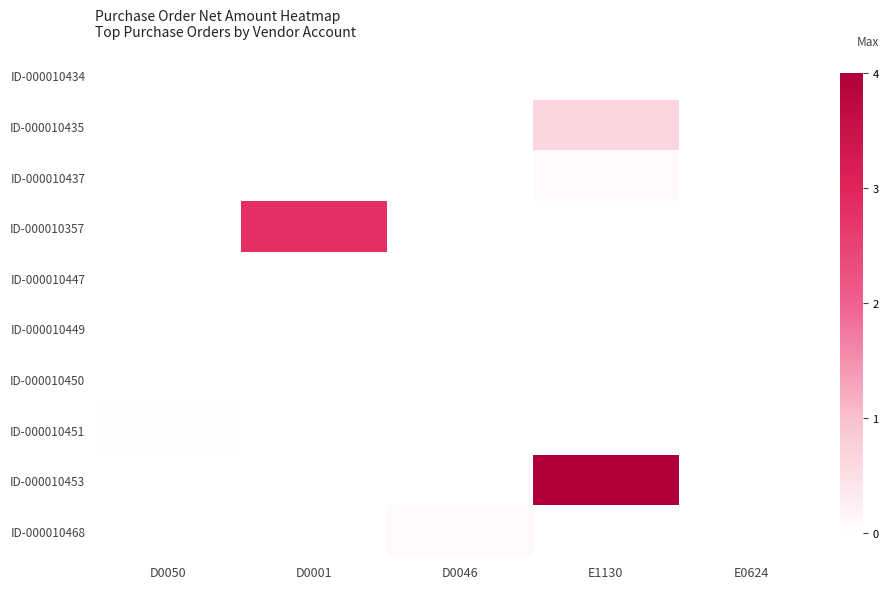

Count the number of data series in this chart.

10